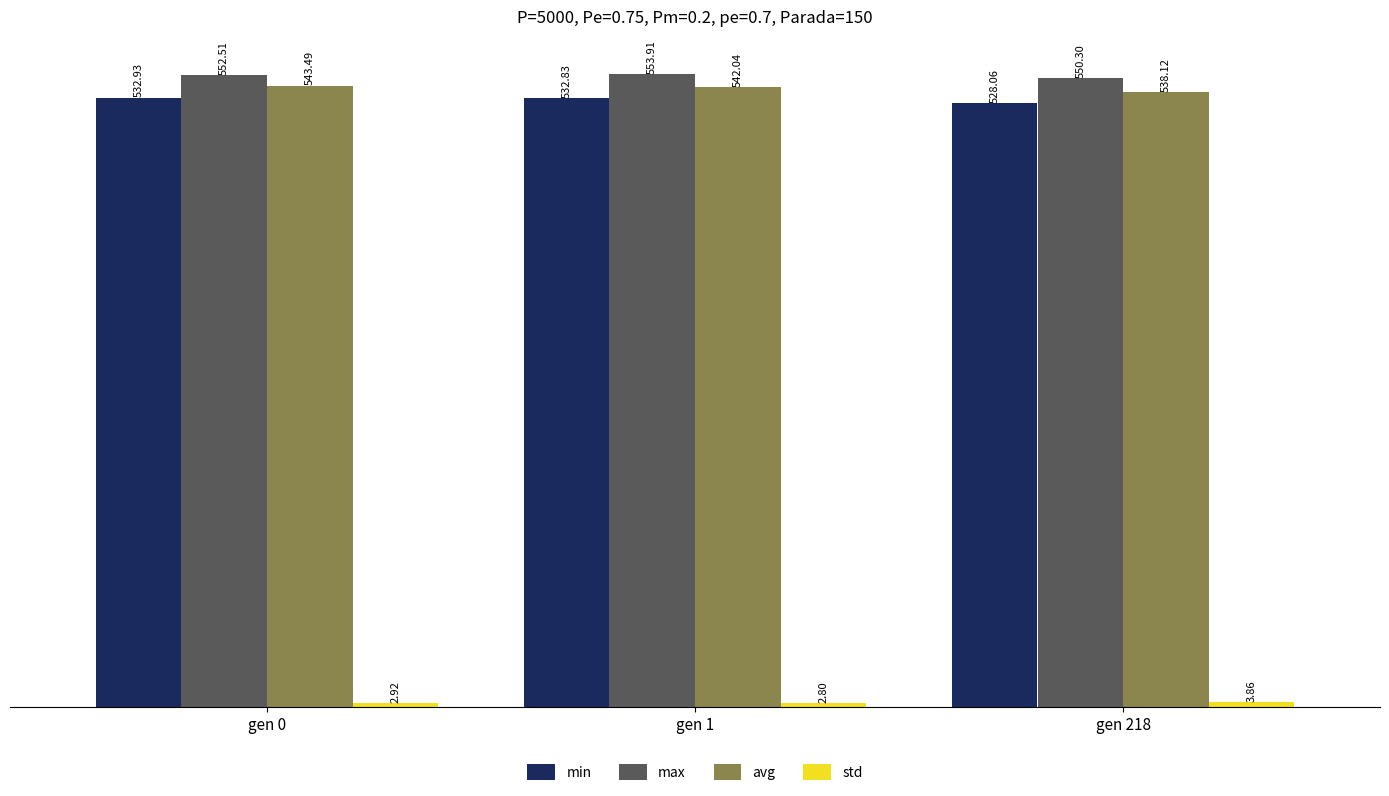

What is the value of the max bar at the 2nd from the left?

553.9